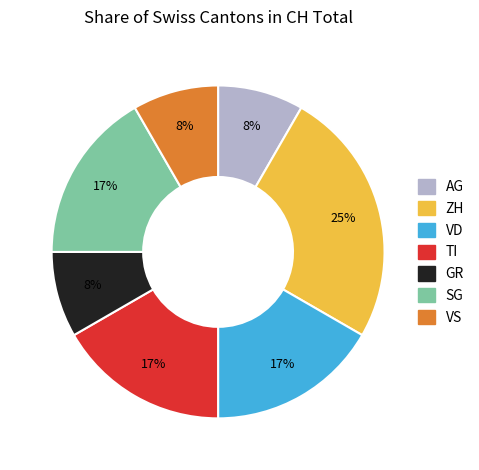

To the nearest percent, what is the average slice percentage?

14%